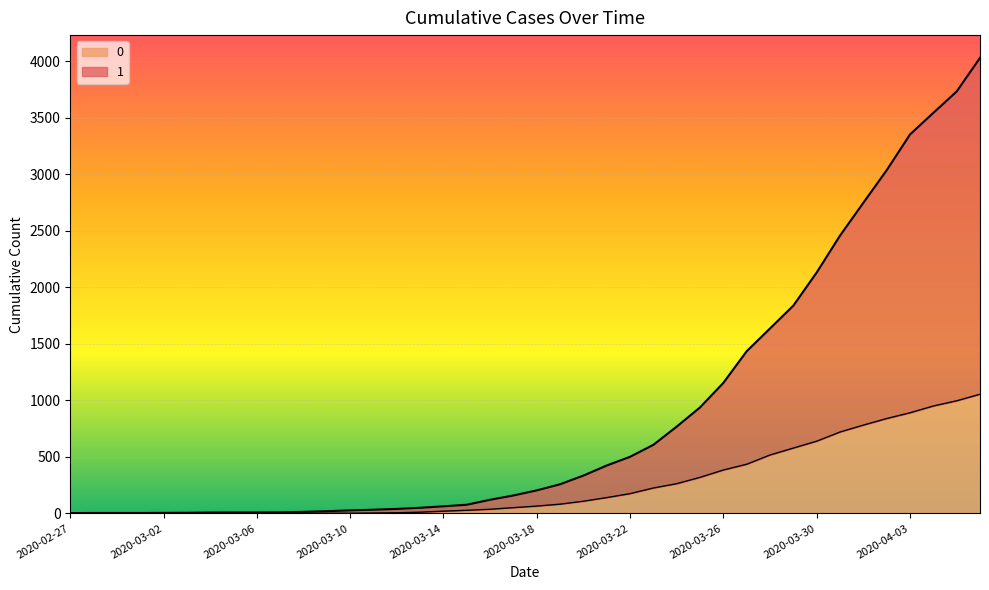

What is the value of the 0 point at the 38th from the left?

950